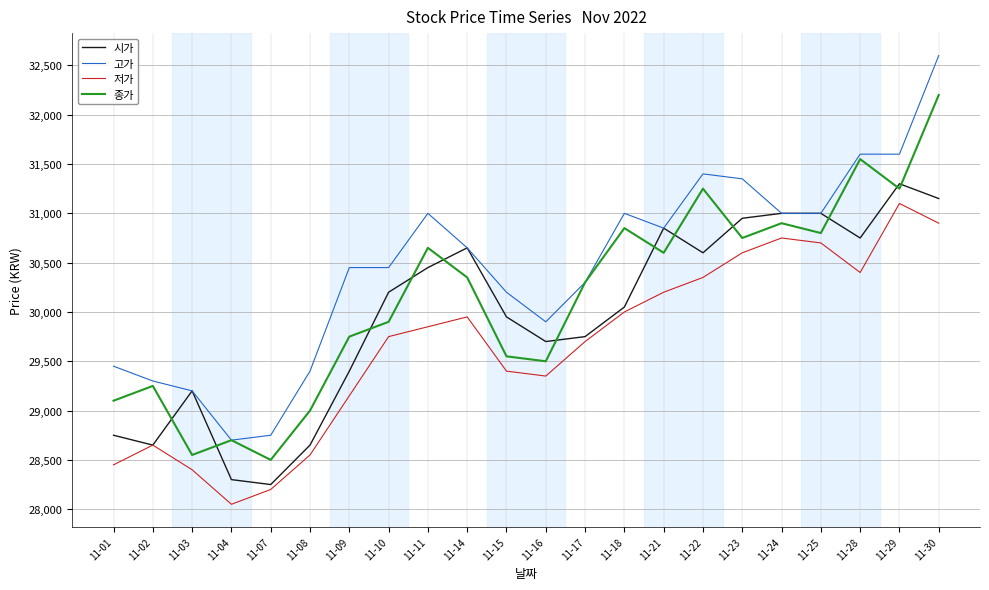

Where is the first local maximum for 시가?

11-03